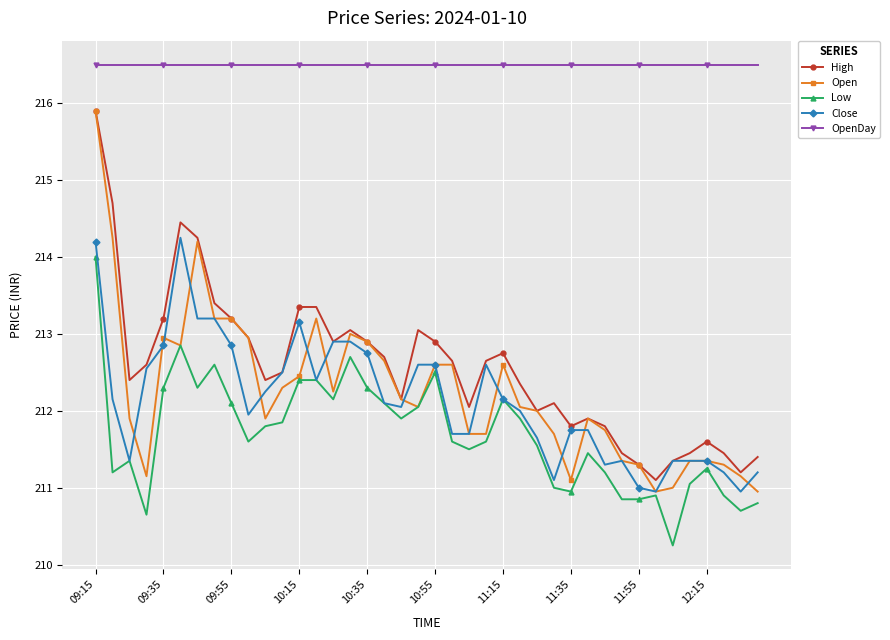

True or false: OpenDay and Close cross at least once.

False